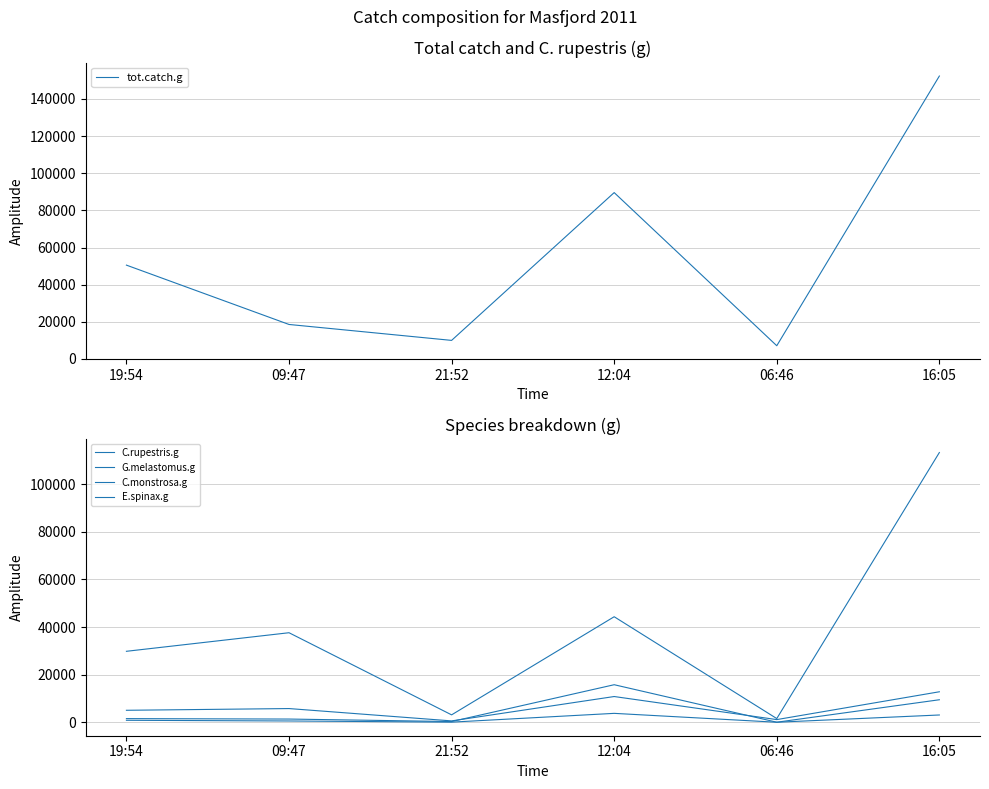

Which series has the widest spread of values?

tot.catch.g